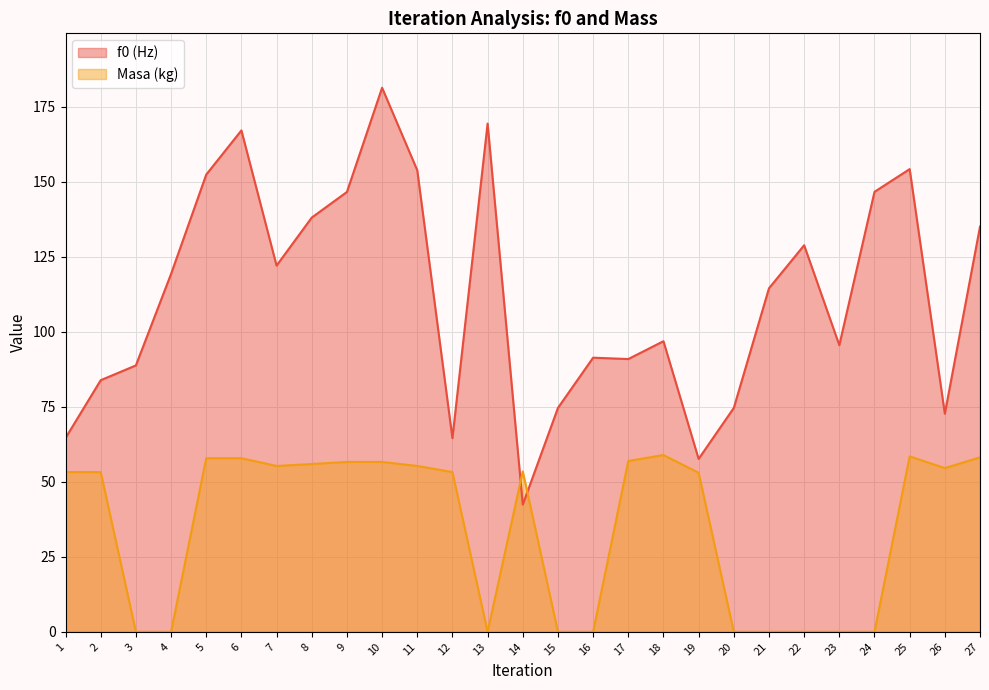

Does the chart display data point markers on the line(s)?

No